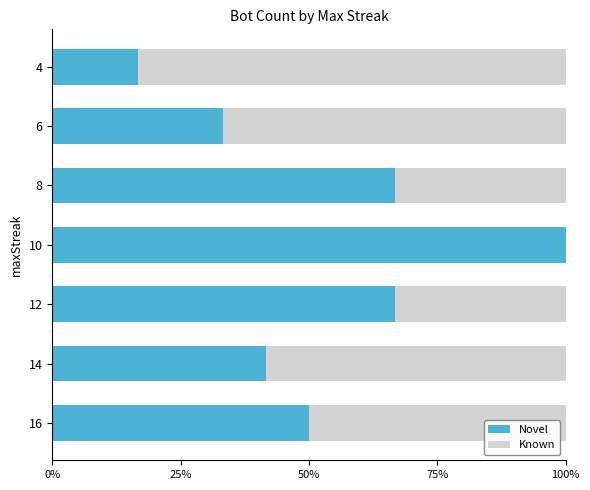

What are all the series names shown in the legend?

Novel, Known